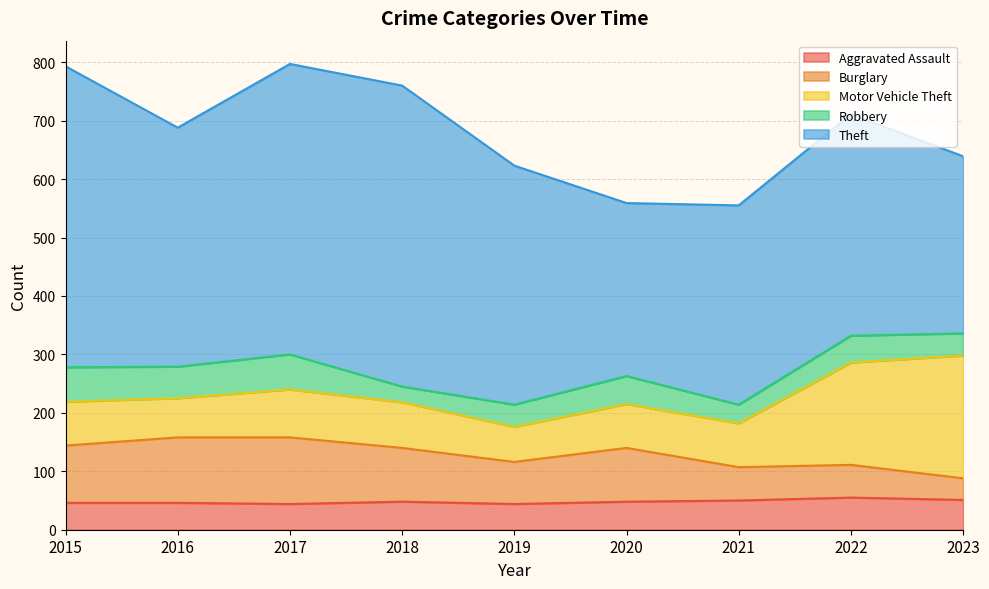

At which label does Robbery first exceed 46?

2015